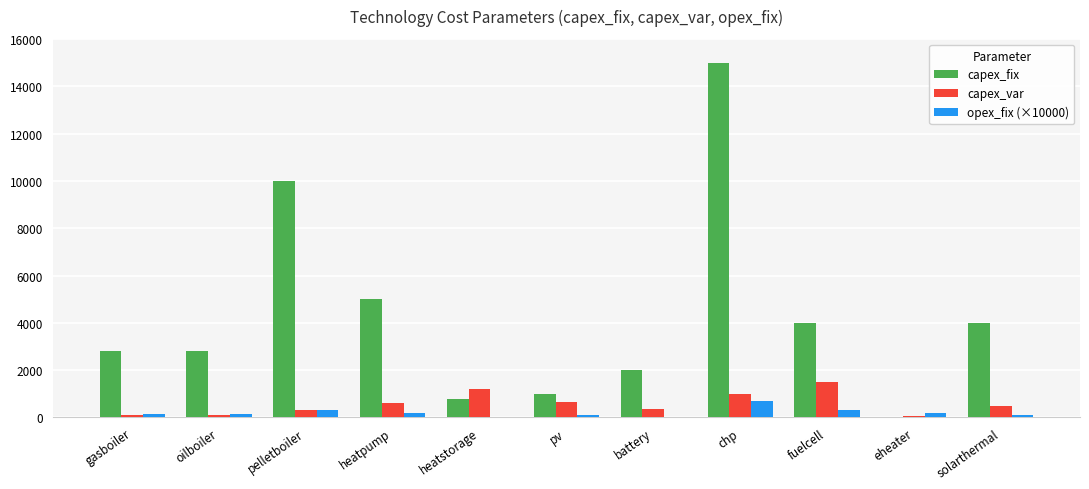

Between eheater and solarthermal, which series saw the biggest shift?

capex_fix